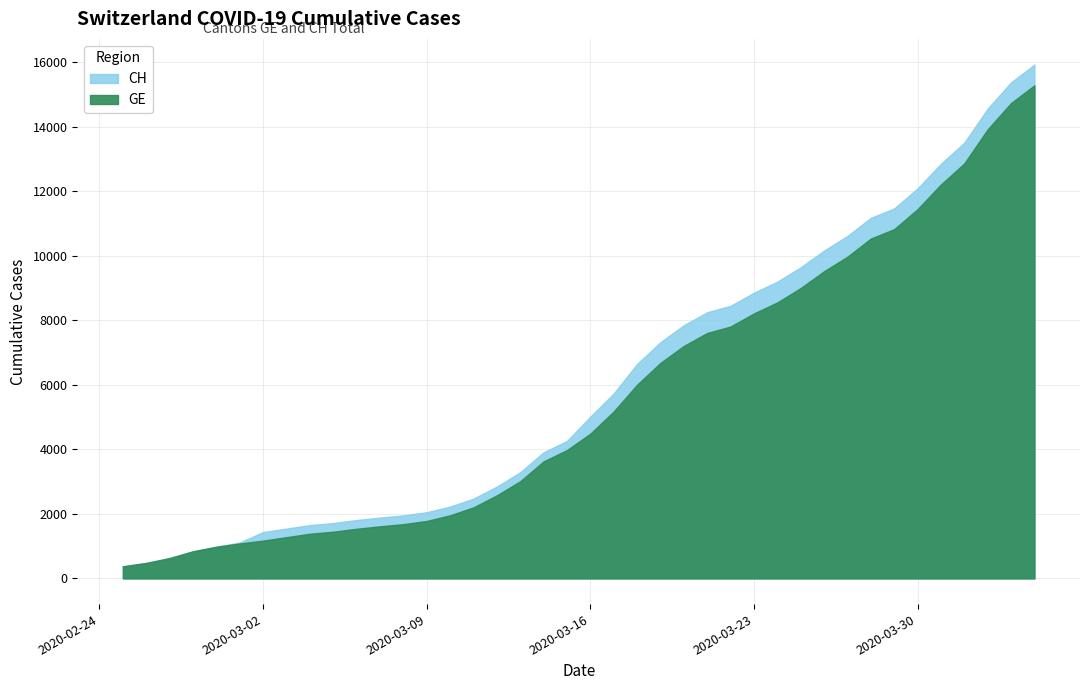

Which series has the largest total across all categories?

CH